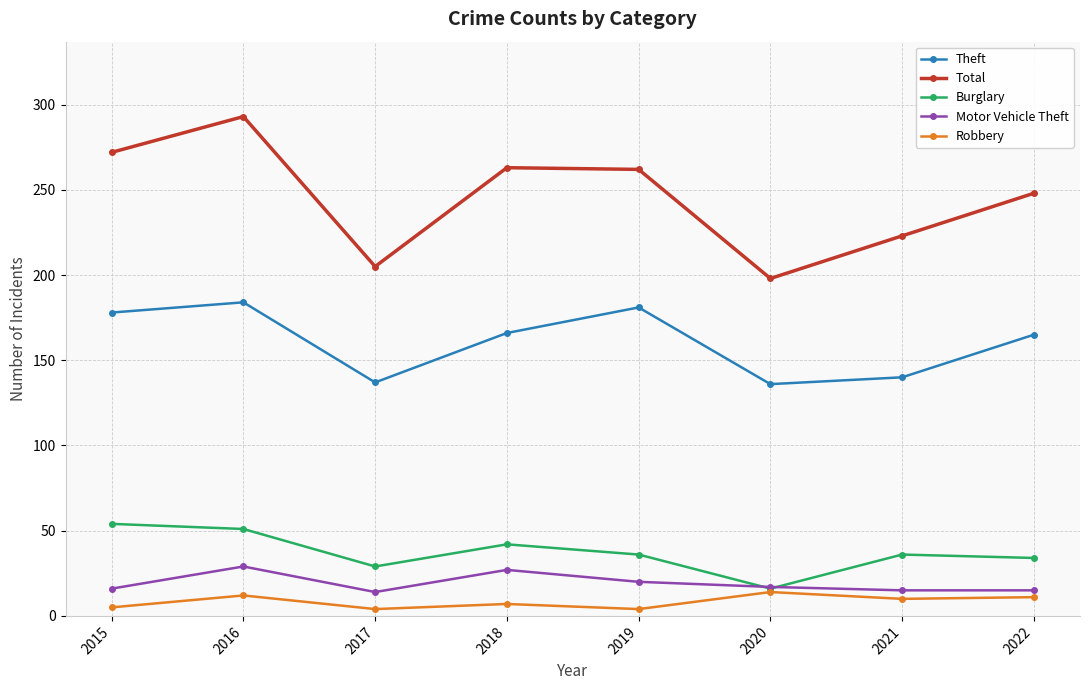

What is the total value across all series at 2015?

525